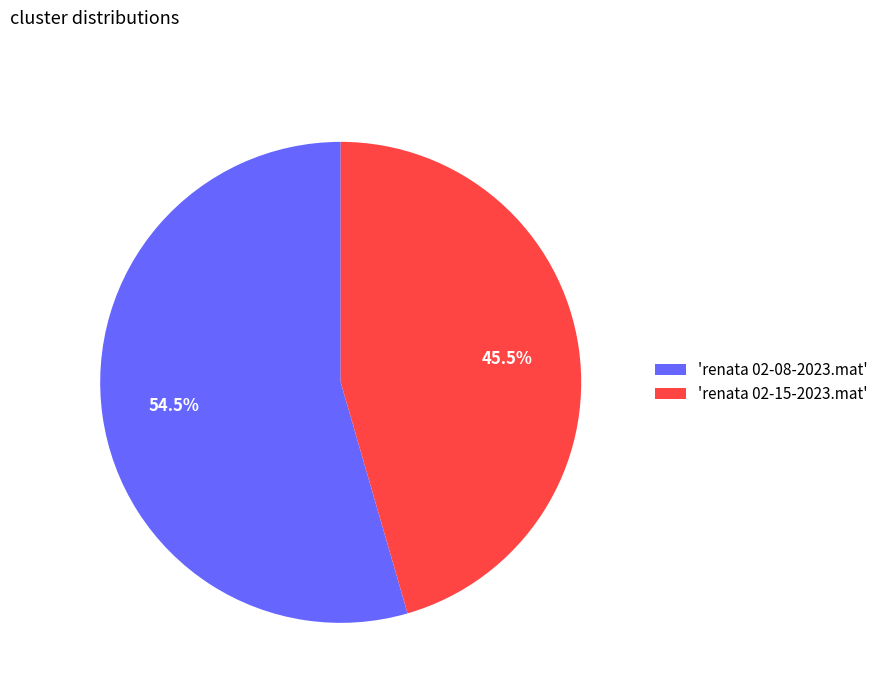

How many segments does this pie chart have?

2